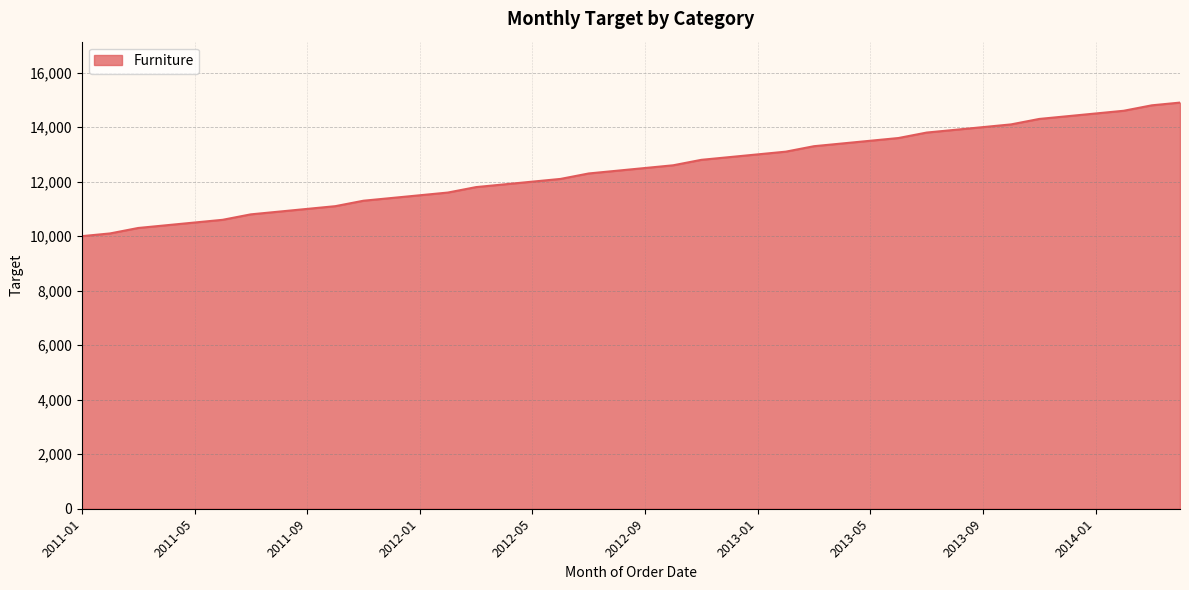

What is the difference between the second highest and minimum values?

4800